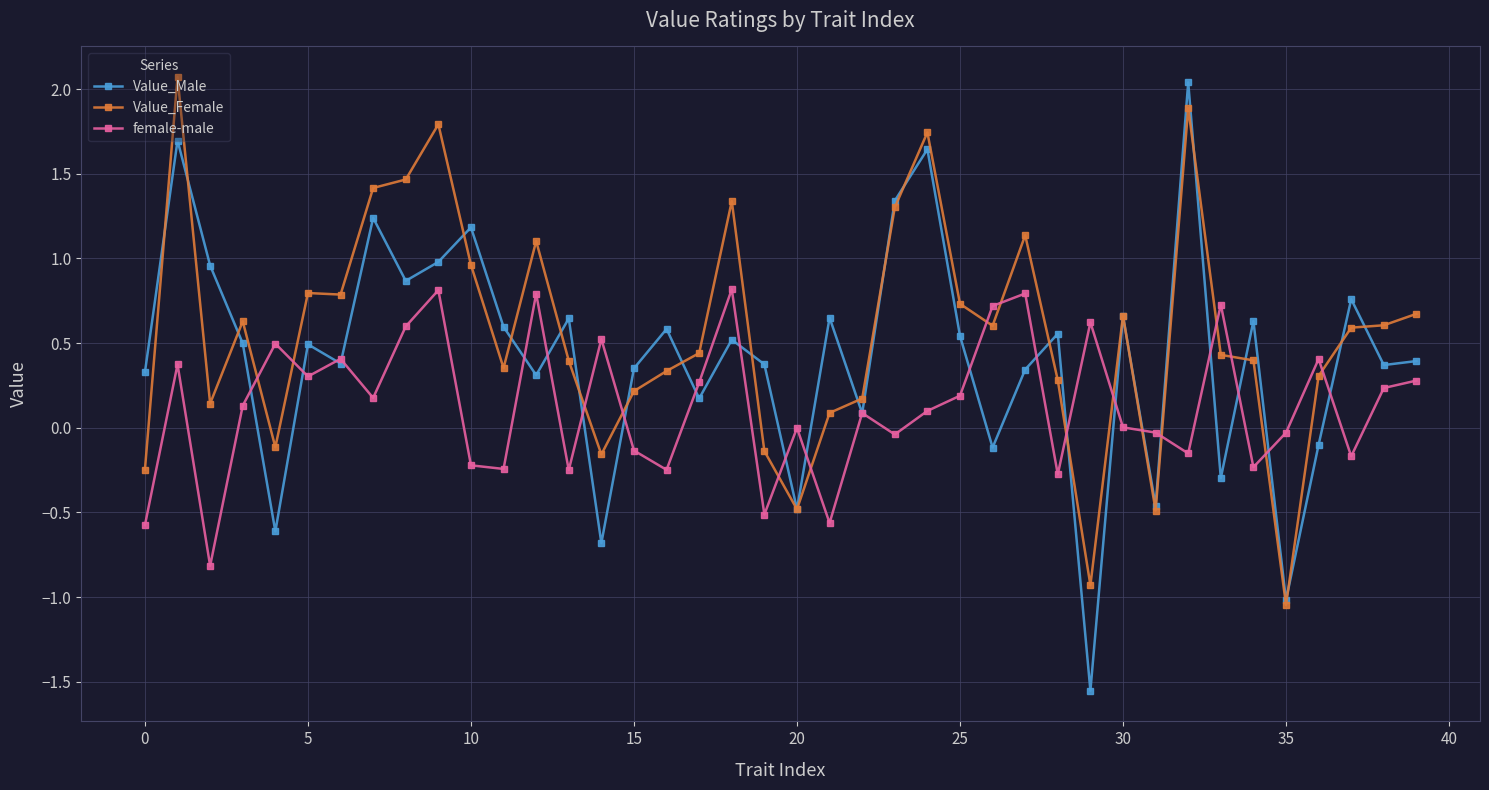

How many values in the Value_Male series are below 0?

9